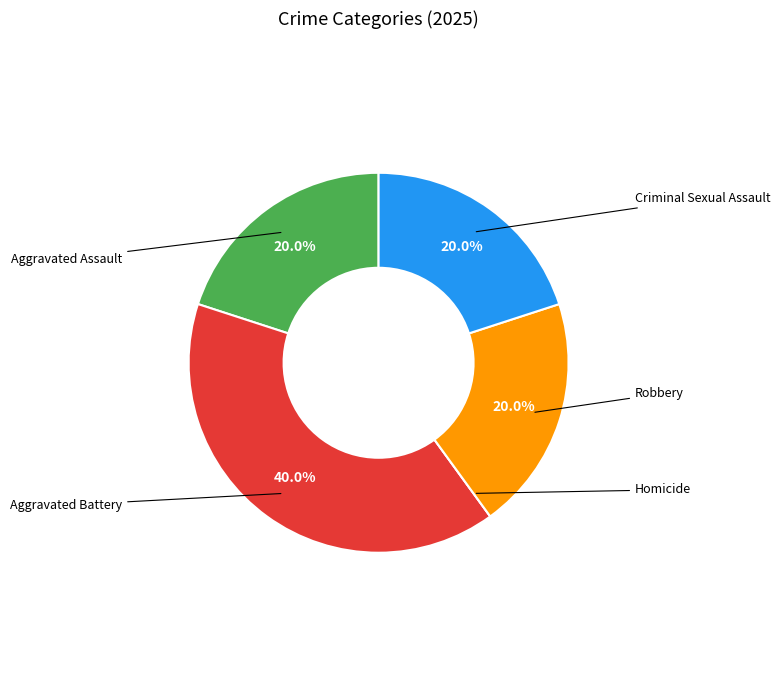

Is there any slice that represents more than half of the pie?

No